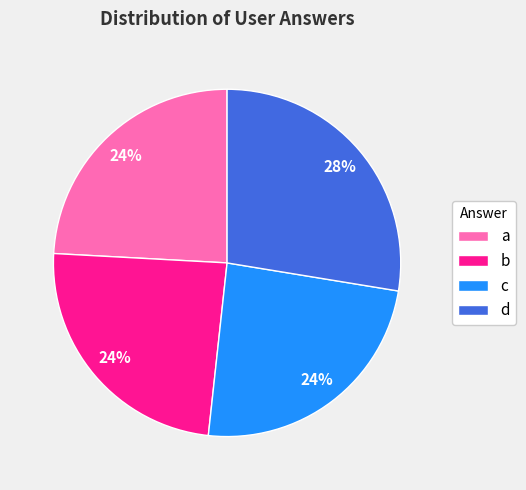

Does any single category account for the majority?

No